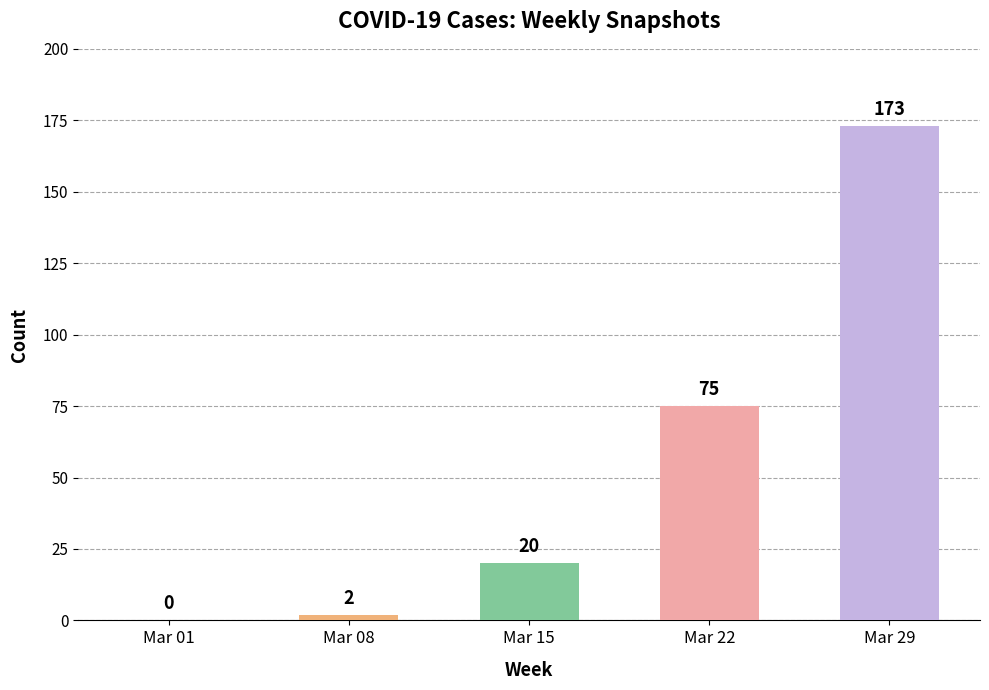

Where is the data nearest to the value 86?

Mar 22